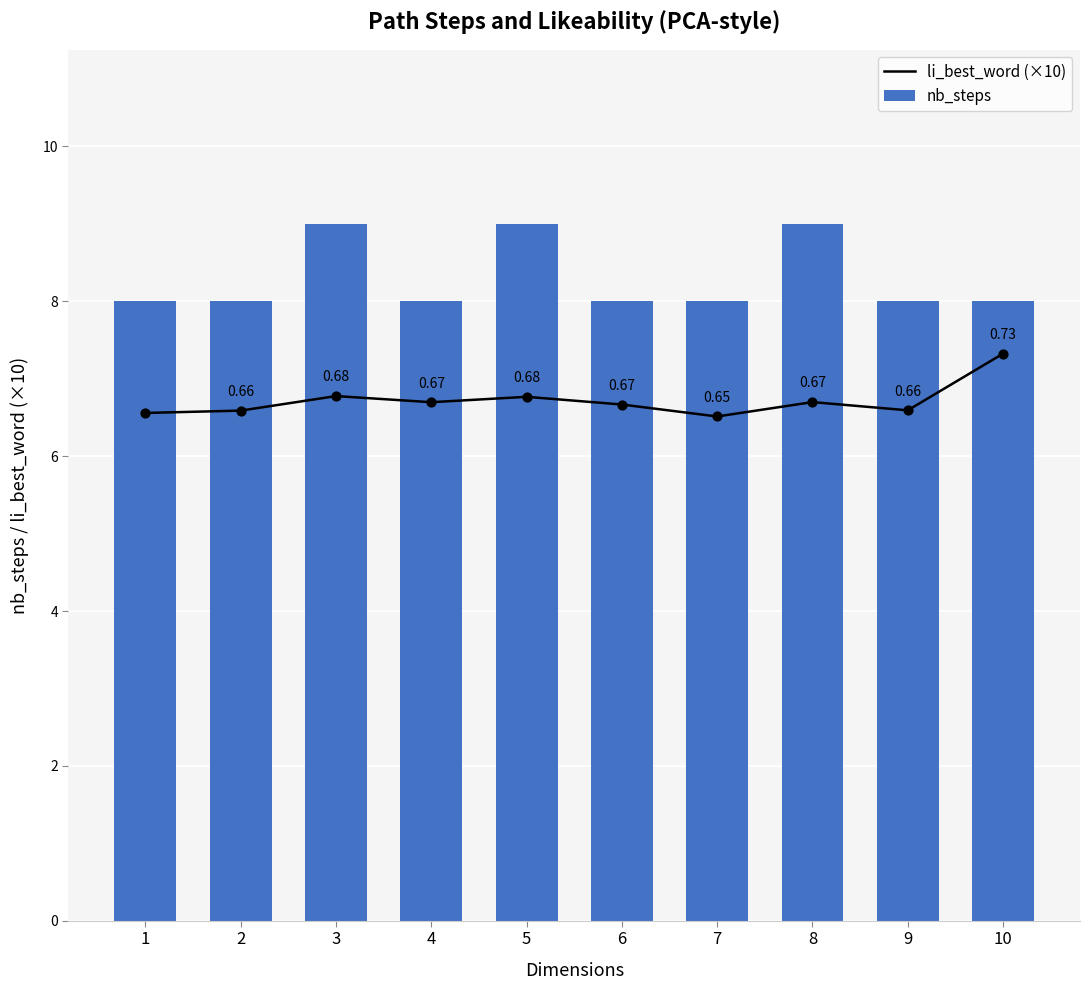

Which series has the largest total across all categories?

nb_steps